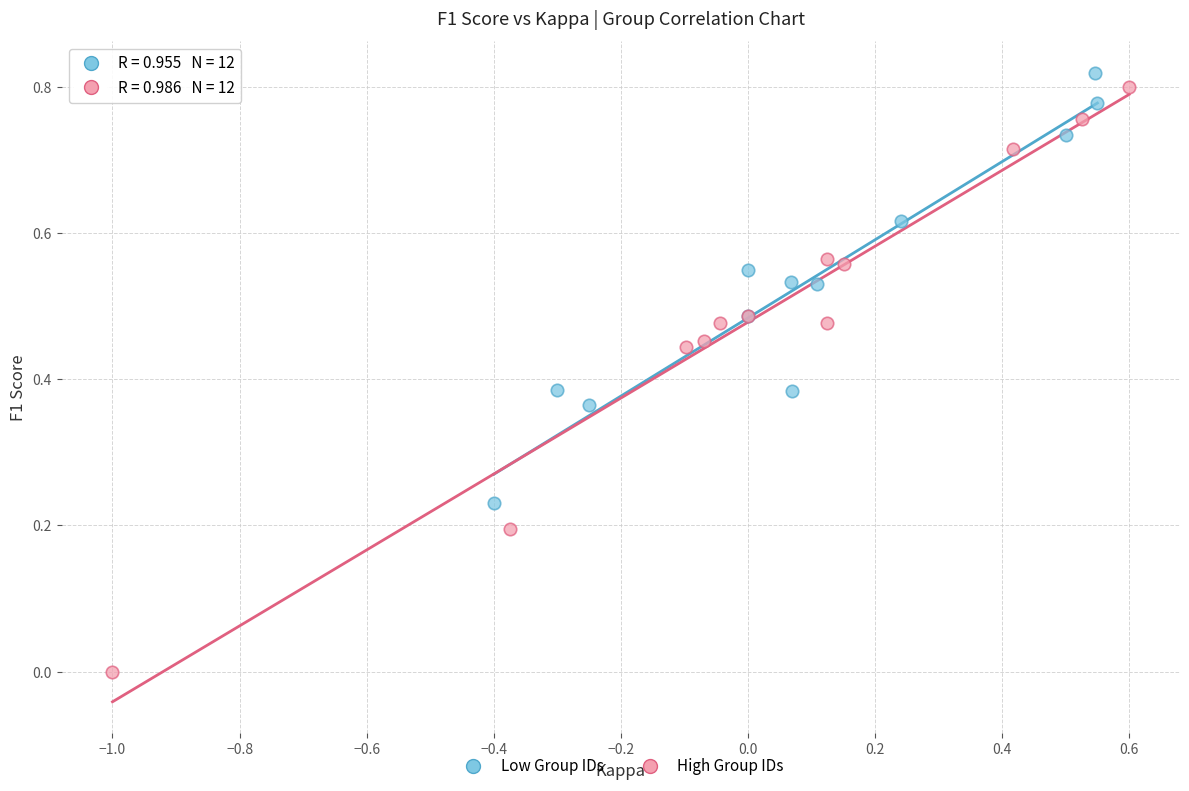

Which series has the largest Y range (max minus min)?

High Group IDs